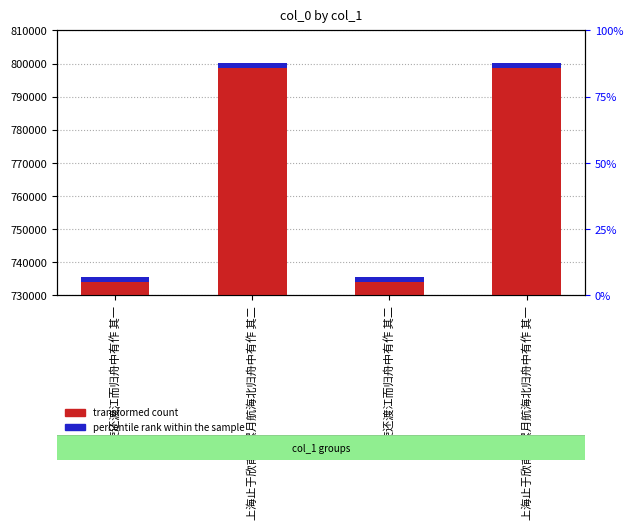

At which label does percentile rank within the sample first exceed 1598?

上海止于欣甫者累月航海北归舟中有作 其二